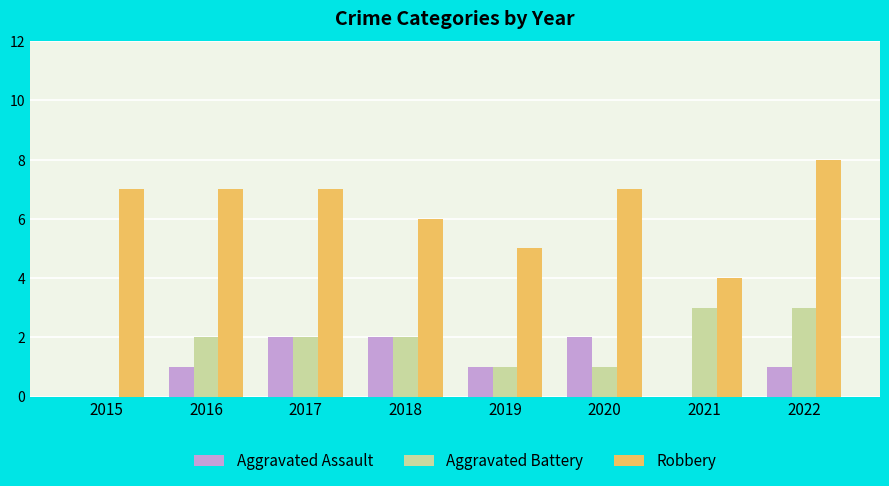

What is the greatest value displayed?

8